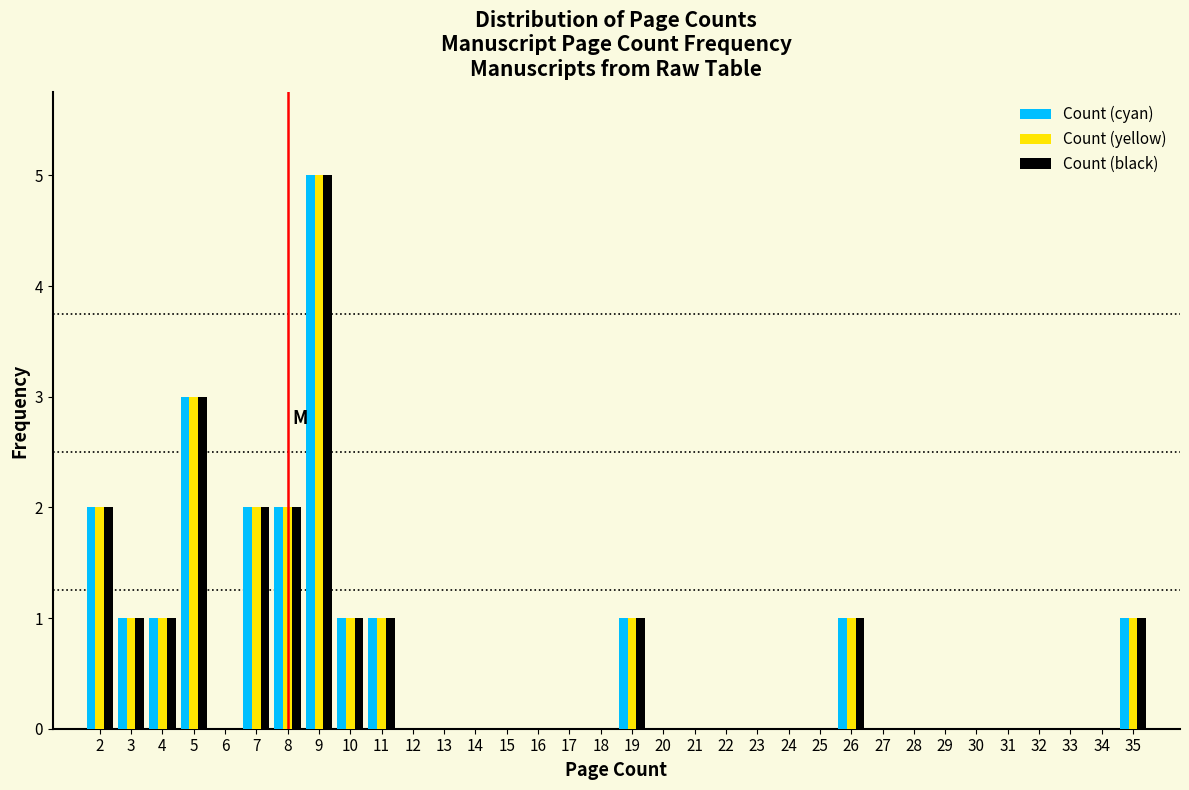

Reading left to right, transcribe this chart: for each range on the x-axis, give the height of each series' bar. The values are not printed on the chart, so give them approximately, as read against the axis.

1.5 to 2.5: Count (cyan)=2	Count (yellow)=2	Count (black)=2
2.5 to 3.5: Count (cyan)=1	Count (yellow)=1	Count (black)=1
3.5 to 4.5: Count (cyan)=1	Count (yellow)=1	Count (black)=1
4.5 to 5.5: Count (cyan)=3	Count (yellow)=3	Count (black)=3
5.5 to 6.5: Count (cyan)=0	Count (yellow)=0	Count (black)=0
6.5 to 7.5: Count (cyan)=2	Count (yellow)=2	Count (black)=2
7.5 to 8.5: Count (cyan)=2	Count (yellow)=2	Count (black)=2
8.5 to 9.5: Count (cyan)=5	Count (yellow)=5	Count (black)=5
9.5 to 10.5: Count (cyan)=1	Count (yellow)=1	Count (black)=1
10.5 to 11.5: Count (cyan)=1	Count (yellow)=1	Count (black)=1
11.5 to 12.5: Count (cyan)=0	Count (yellow)=0	Count (black)=0
12.5 to 13.5: Count (cyan)=0	Count (yellow)=0	Count (black)=0
13.5 to 14.5: Count (cyan)=0	Count (yellow)=0	Count (black)=0
14.5 to 15.5: Count (cyan)=0	Count (yellow)=0	Count (black)=0
15.5 to 16.5: Count (cyan)=0	Count (yellow)=0	Count (black)=0
16.5 to 17.5: Count (cyan)=0	Count (yellow)=0	Count (black)=0
17.5 to 18.5: Count (cyan)=0	Count (yellow)=0	Count (black)=0
18.5 to 19.5: Count (cyan)=1	Count (yellow)=1	Count (black)=1
19.5 to 20.5: Count (cyan)=0	Count (yellow)=0	Count (black)=0
20.5 to 21.5: Count (cyan)=0	Count (yellow)=0	Count (black)=0
21.5 to 22.5: Count (cyan)=0	Count (yellow)=0	Count (black)=0
22.5 to 23.5: Count (cyan)=0	Count (yellow)=0	Count (black)=0
23.5 to 24.5: Count (cyan)=0	Count (yellow)=0	Count (black)=0
24.5 to 25.5: Count (cyan)=0	Count (yellow)=0	Count (black)=0
25.5 to 26.5: Count (cyan)=1	Count (yellow)=1	Count (black)=1
26.5 to 27.5: Count (cyan)=0	Count (yellow)=0	Count (black)=0
27.5 to 28.5: Count (cyan)=0	Count (yellow)=0	Count (black)=0
28.5 to 29.5: Count (cyan)=0	Count (yellow)=0	Count (black)=0
29.5 to 30.5: Count (cyan)=0	Count (yellow)=0	Count (black)=0
30.5 to 31.5: Count (cyan)=0	Count (yellow)=0	Count (black)=0
31.5 to 32.5: Count (cyan)=0	Count (yellow)=0	Count (black)=0
32.5 to 33.5: Count (cyan)=0	Count (yellow)=0	Count (black)=0
33.5 to 34.5: Count (cyan)=0	Count (yellow)=0	Count (black)=0
34.5 to 35.5: Count (cyan)=1	Count (yellow)=1	Count (black)=1